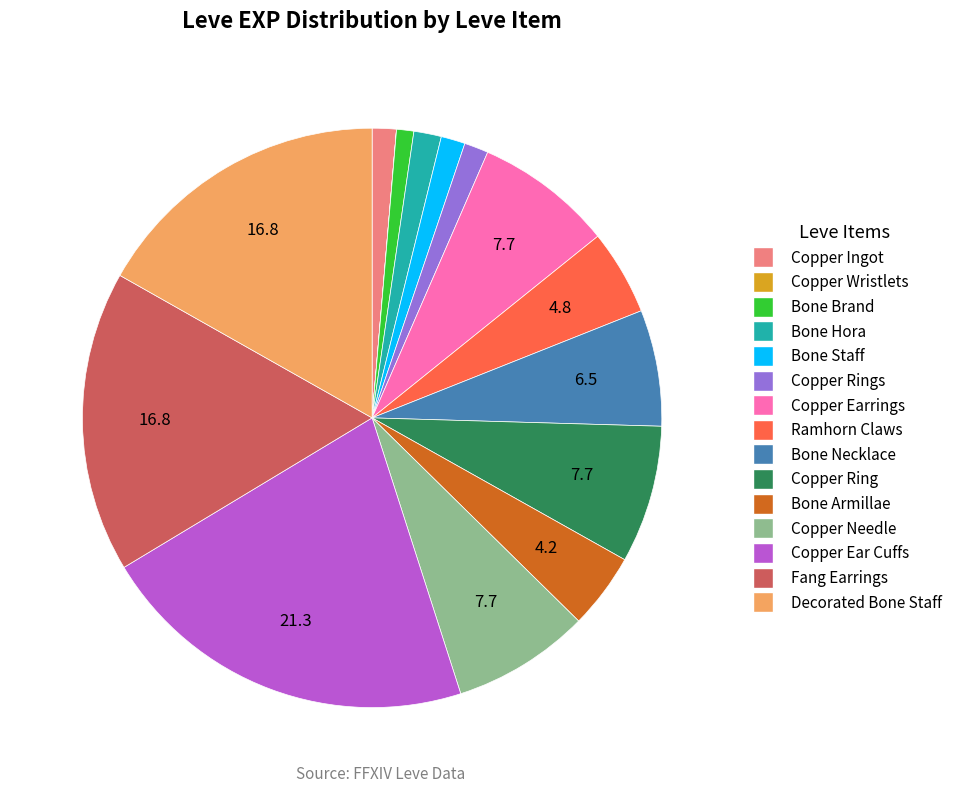

Is there any slice that represents more than half of the pie?

No